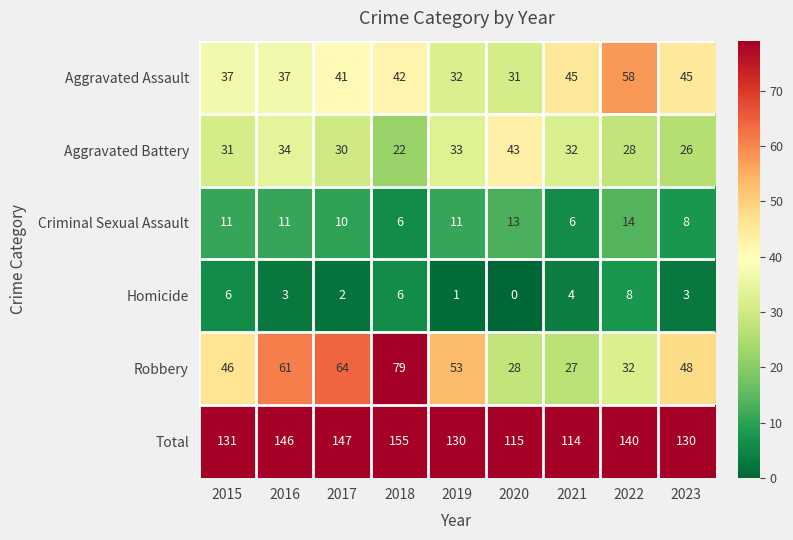

True or false: Total has a value of 217 at 2018.

False